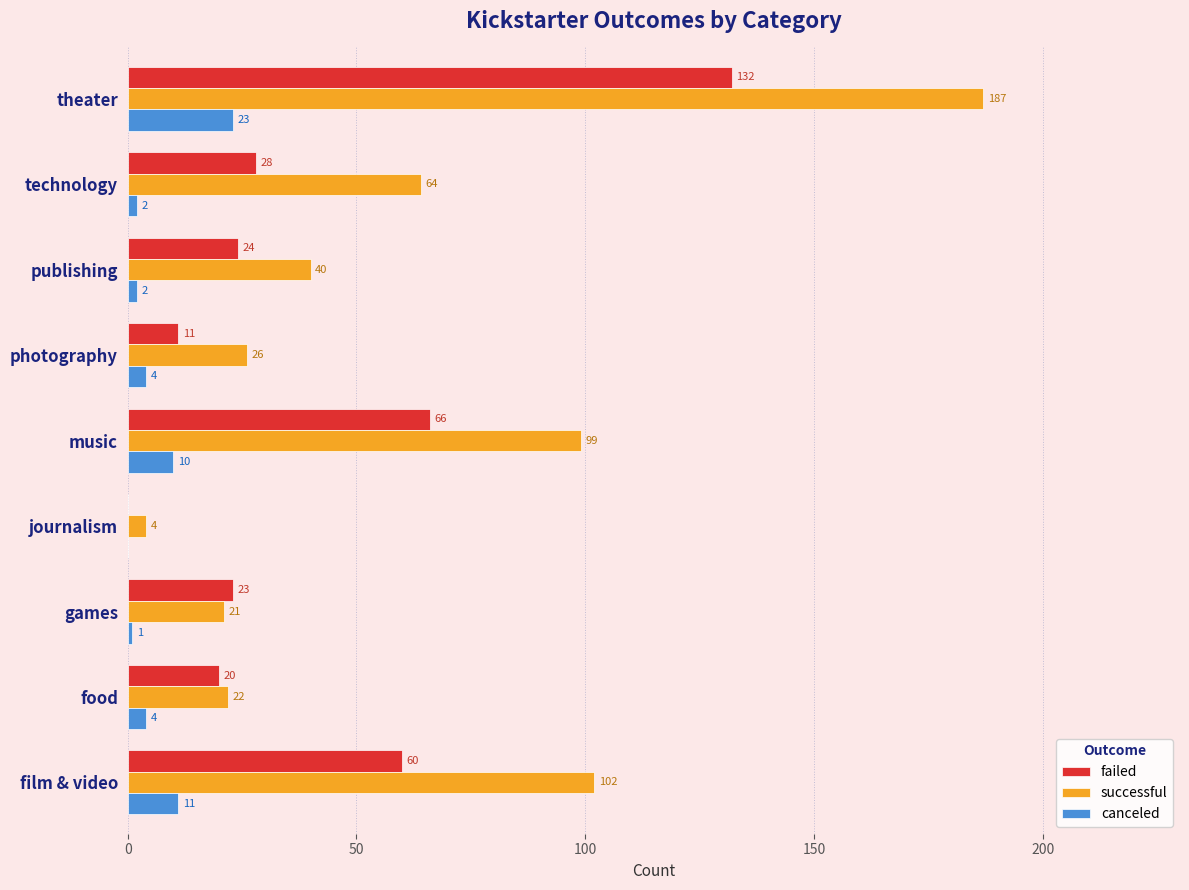

The failed series shows 13 at games. True or false?

False